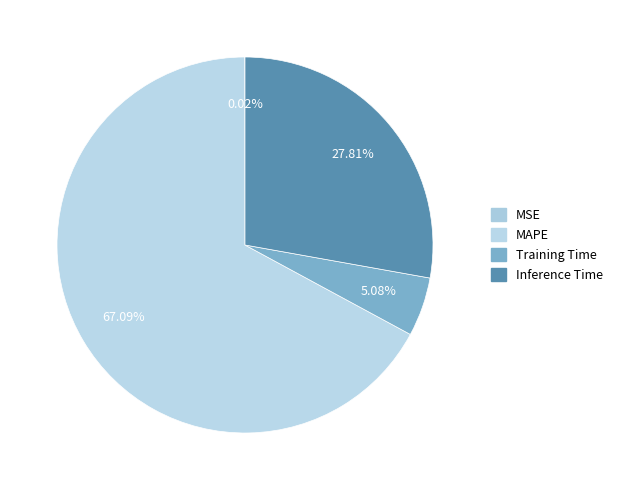

To the nearest percent, what percentage of the pie is Inference Time?

28%